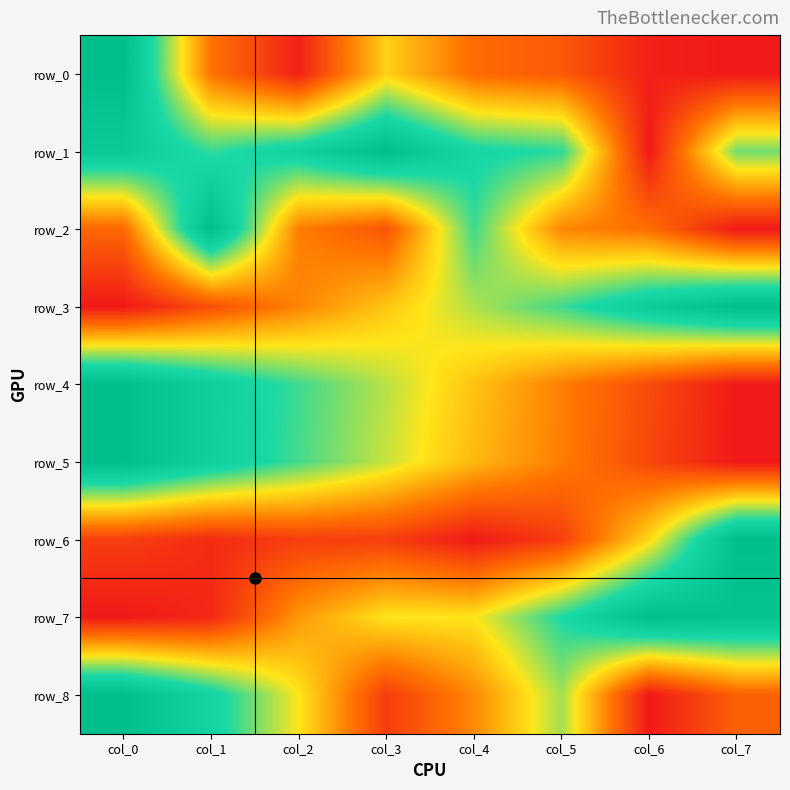

Which has a higher value, col_0 or col_4?

col_0